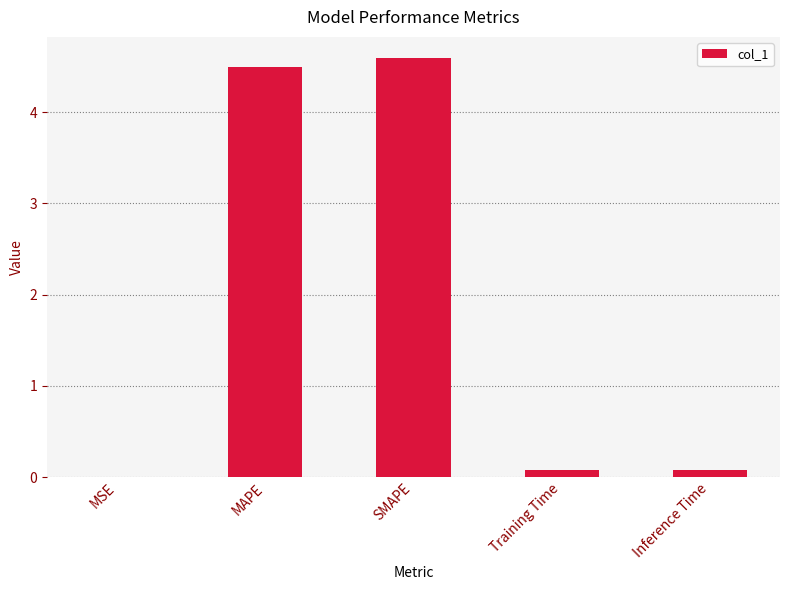

Between MAPE and SMAPE, which is larger?

SMAPE